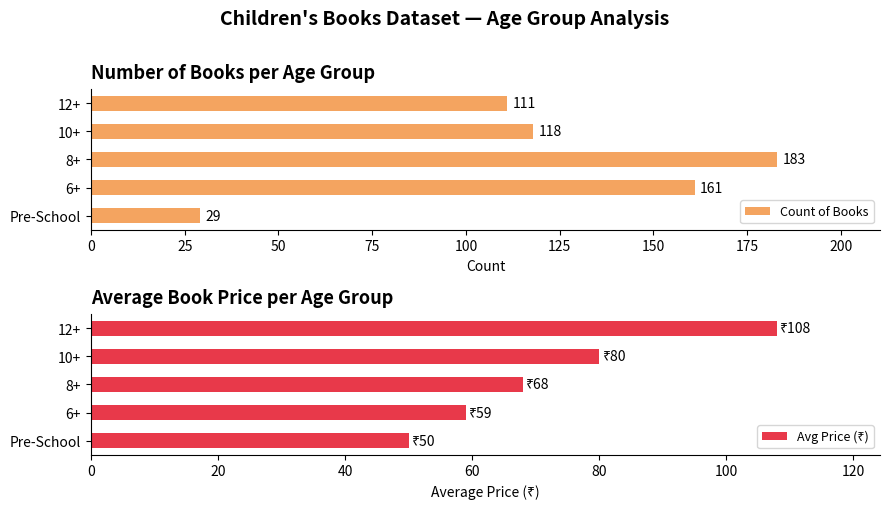

Is it true that Count of Books equals 161 at 6+?

True